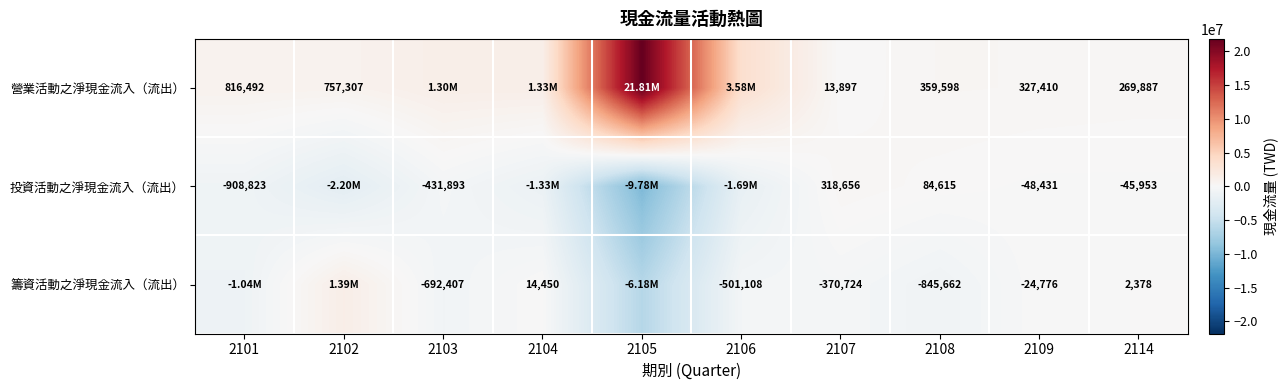

What is the total value across all series at 2102?

-60851